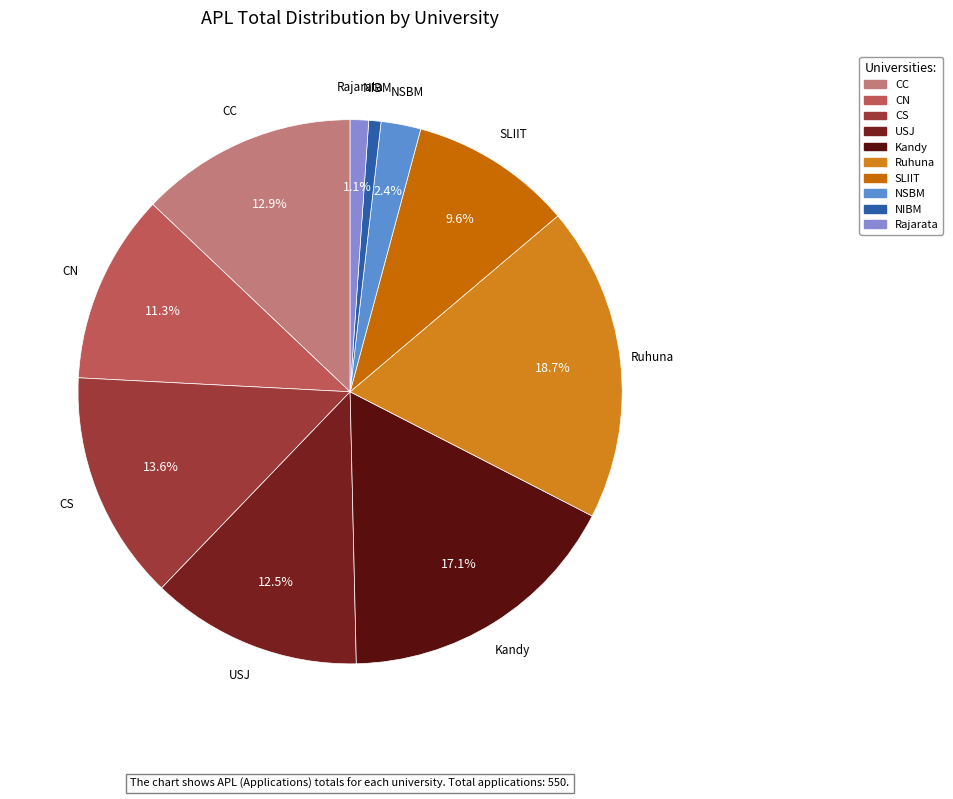

How many slices are in this pie chart?

10